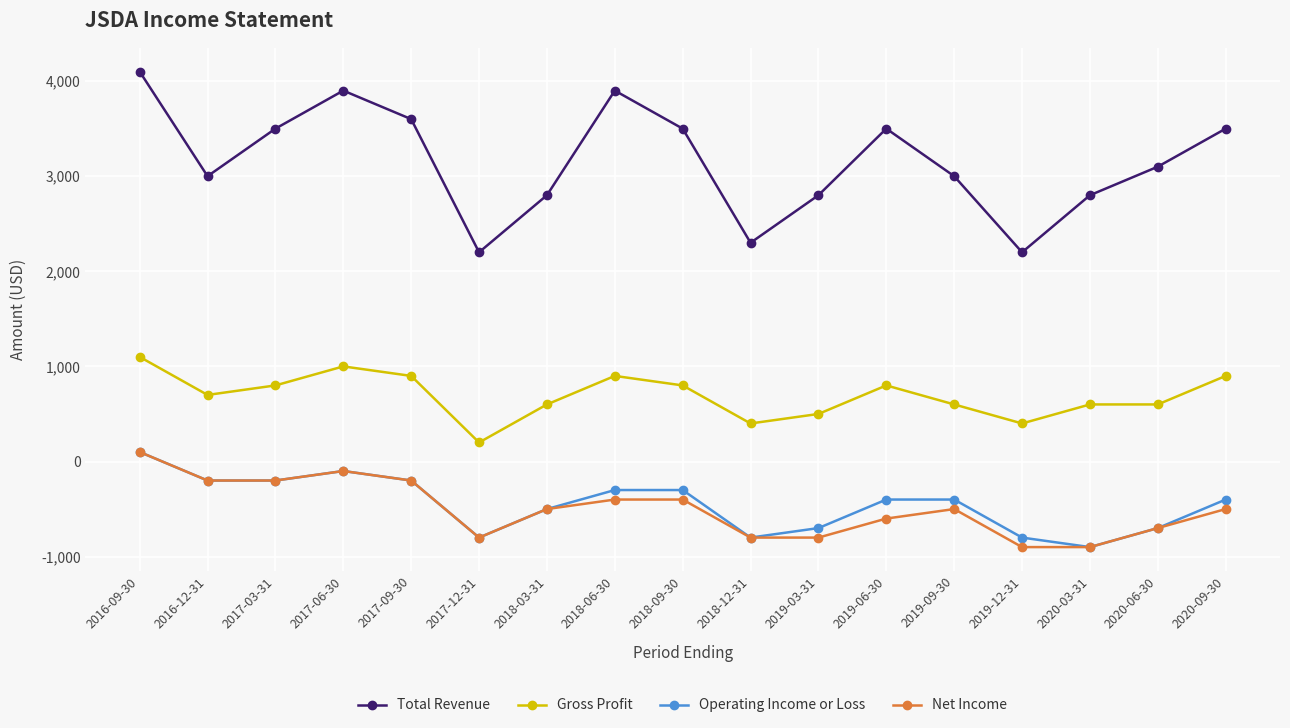

True or false: Gross Profit and Net Income cross at least once.

False